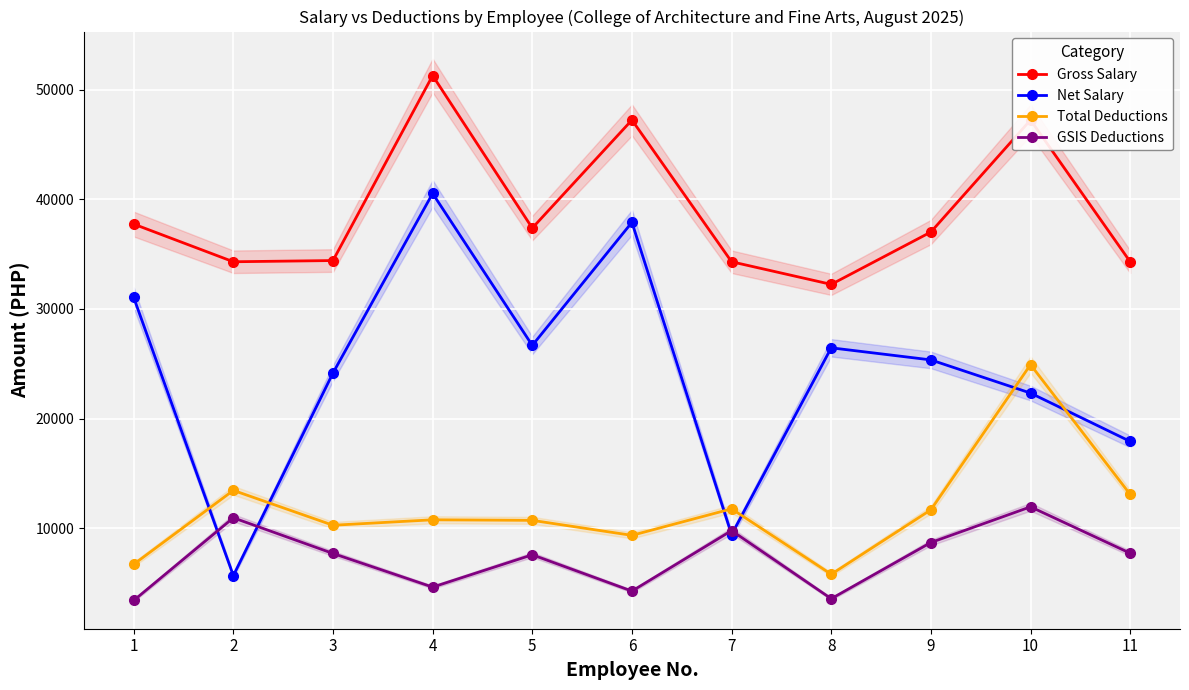

Is the value of GSIS Deductions at 3 greater than the value of Total Deductions at 8?

Yes